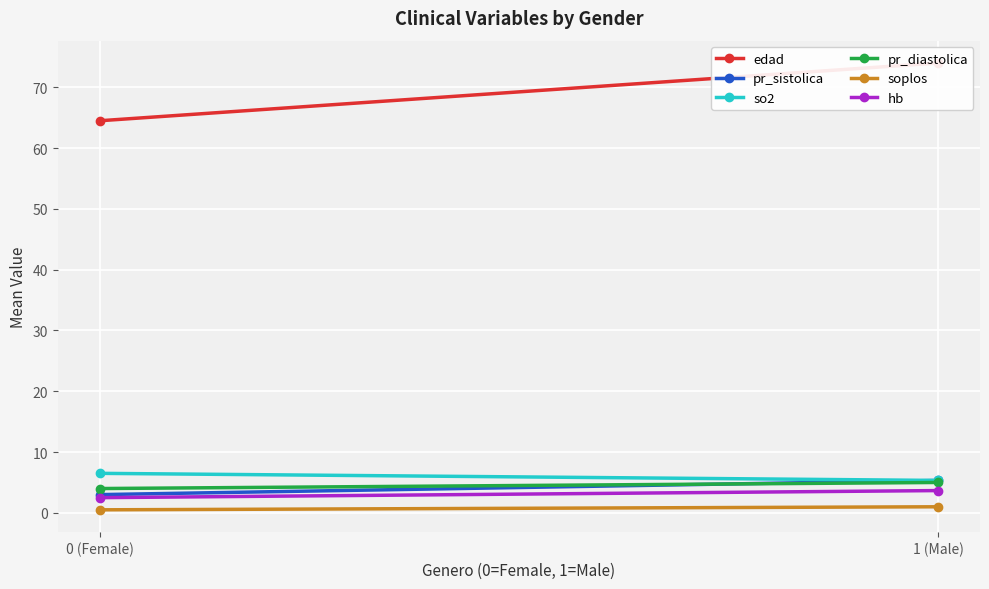

Count the soplos values in the range 0 to 1.

2